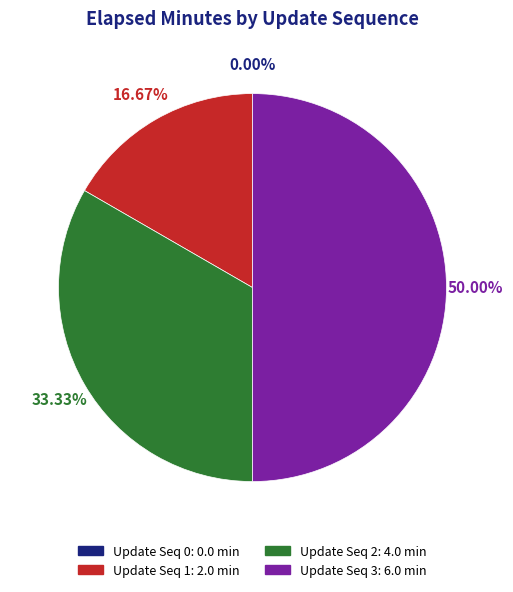

To the nearest percent, what is the difference between the largest and smallest slice percentages?

50%